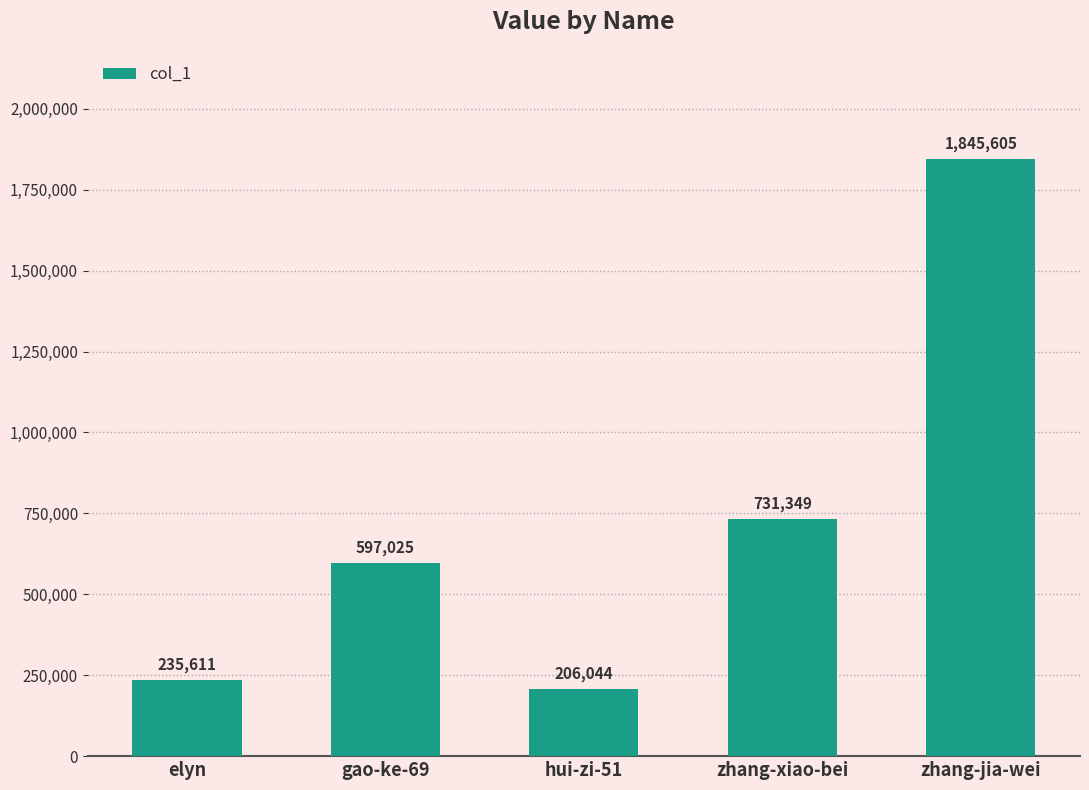

What is the minimum value shown in the chart?

206044